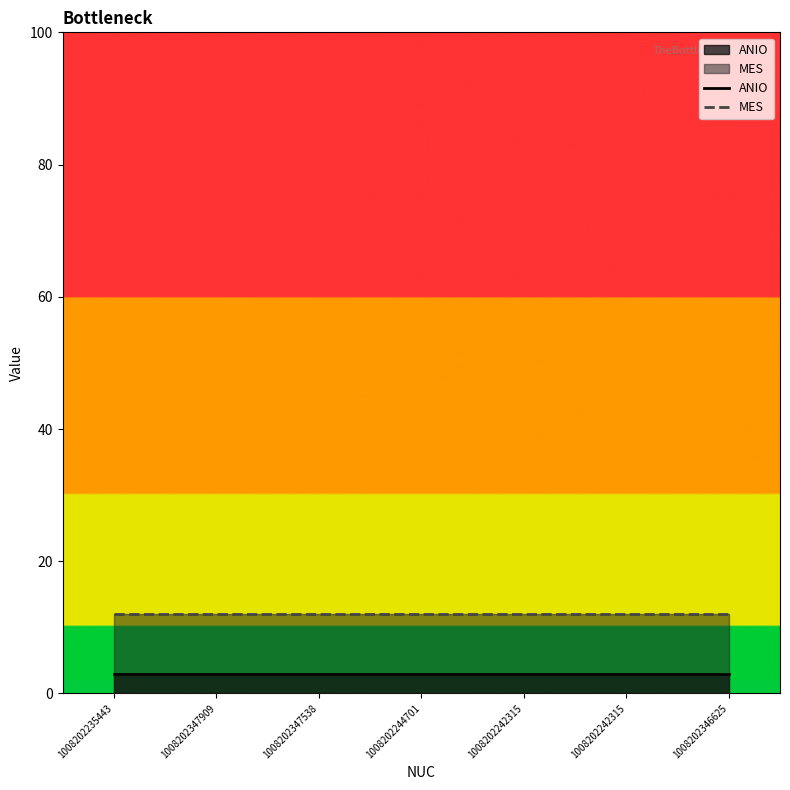

What is the total value across all series at 1008202235443?

15